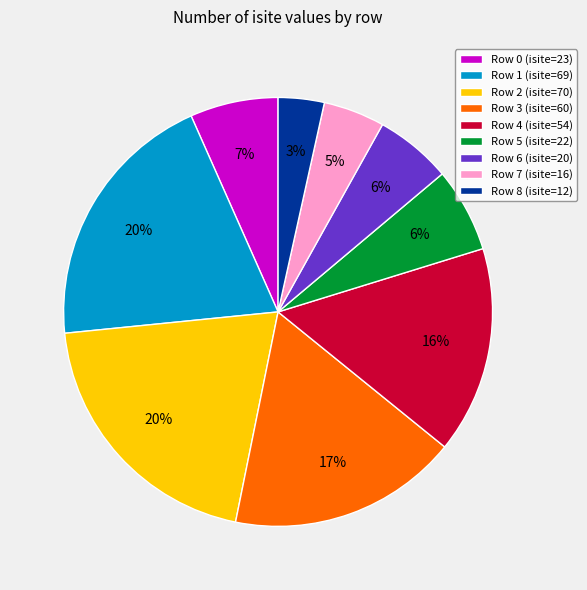

To the nearest percent, what is the average slice percentage?

11%